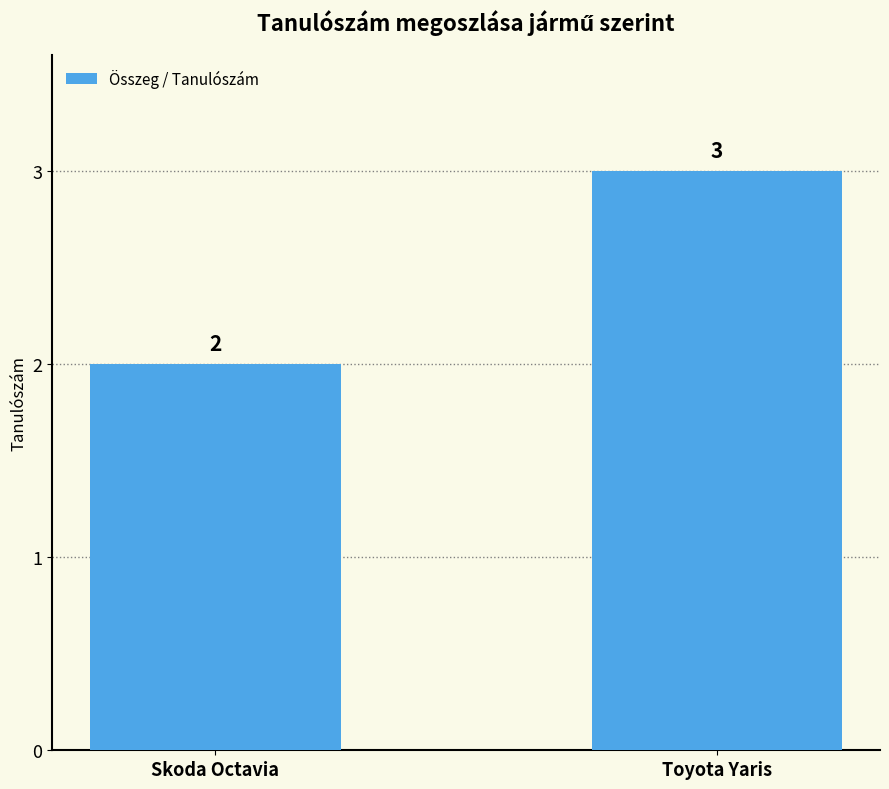

What is the sum of the values at Skoda Octavia and Toyota Yaris?

5